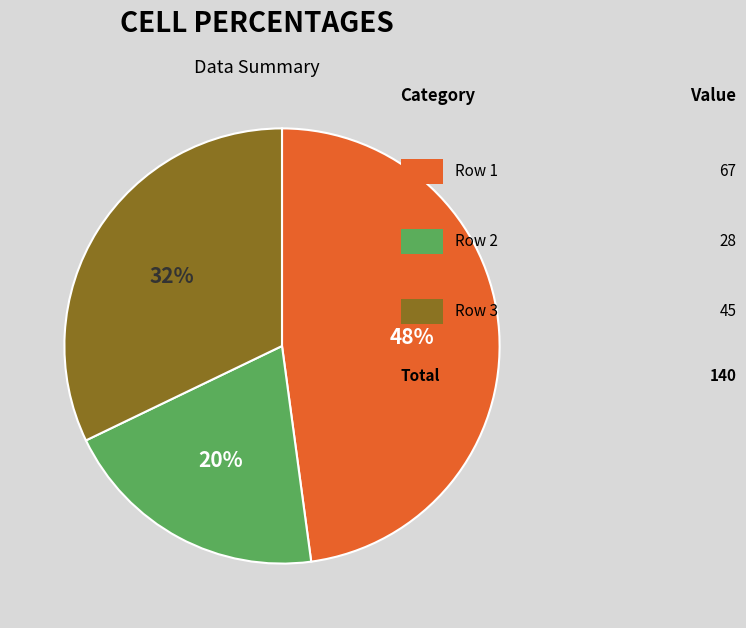

Is there a majority slice in this chart?

No